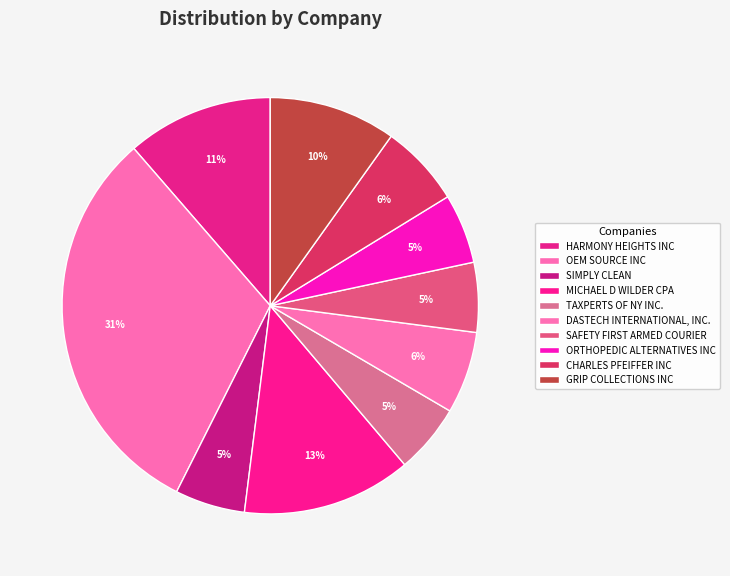

Is it true that OEM SOURCE INC is 40% of the pie?

False